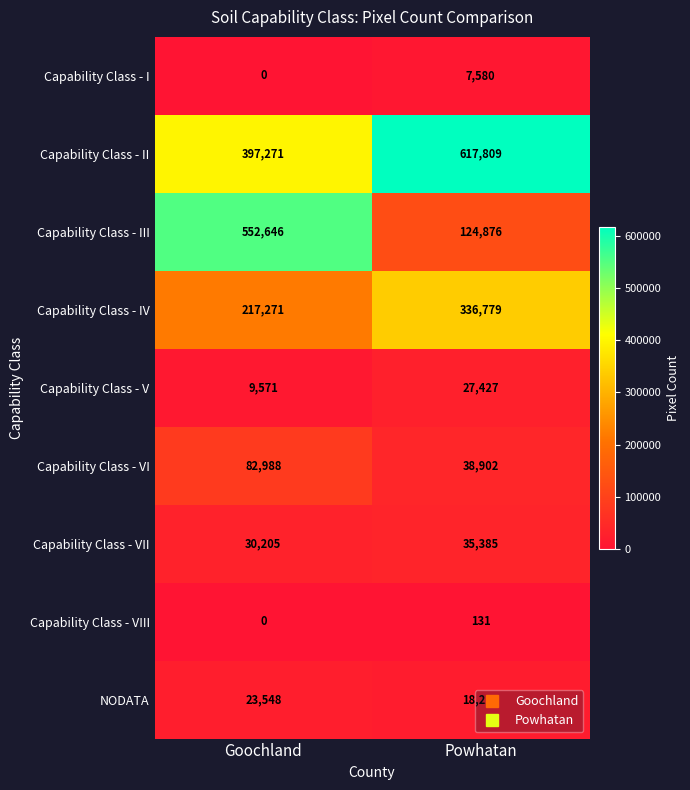

At which label is Capability Class - V closest to 18499?

Goochland